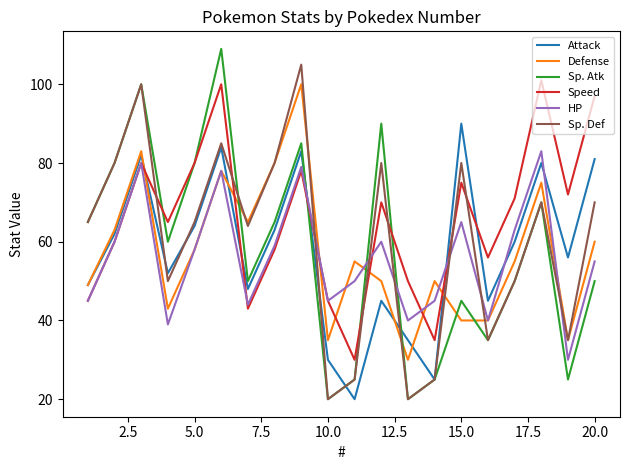

What is the sum of all Sp. Atk values?

1149